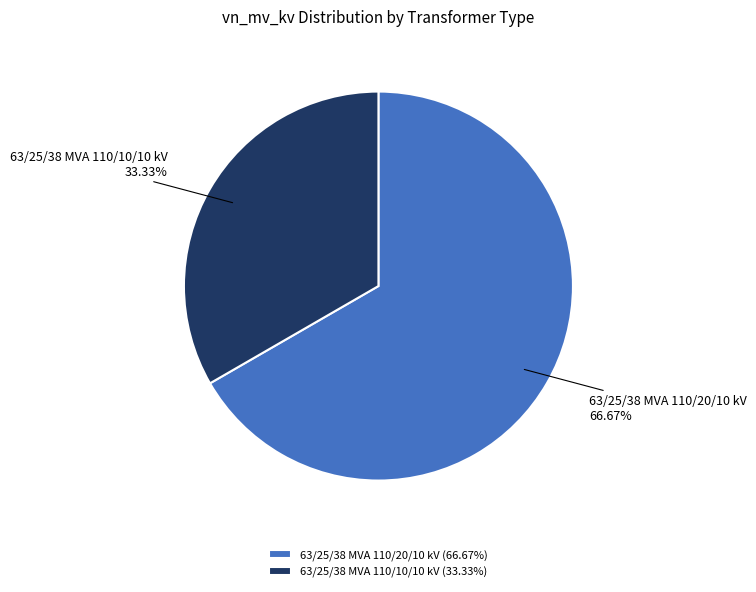

Rank the categories by value from highest to lowest.

63/25/38 MVA 110/20/10 kV, 63/25/38 MVA 110/10/10 kV